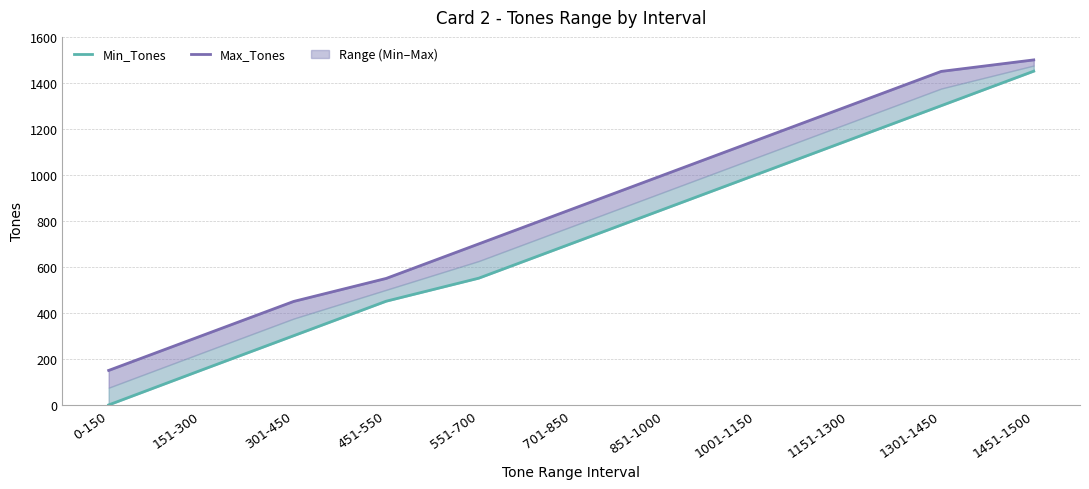

Is it true that Min_Tones equals 767 at 1301-1450?

False